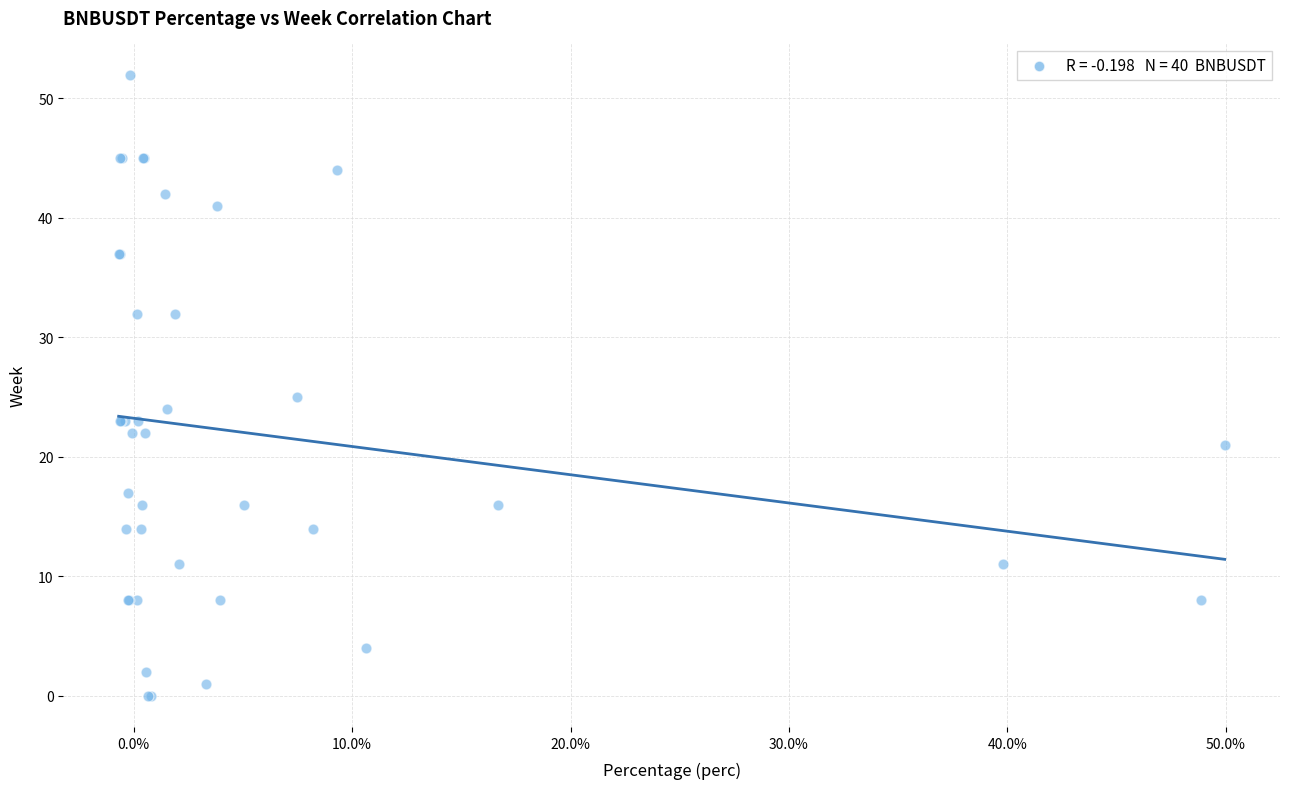

What Y value in the scatter plot is closest to 26?

25